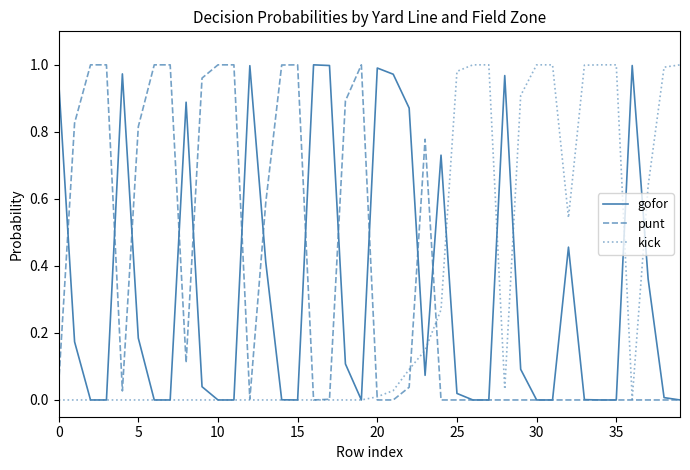

How many lines are shown in the chart?

3